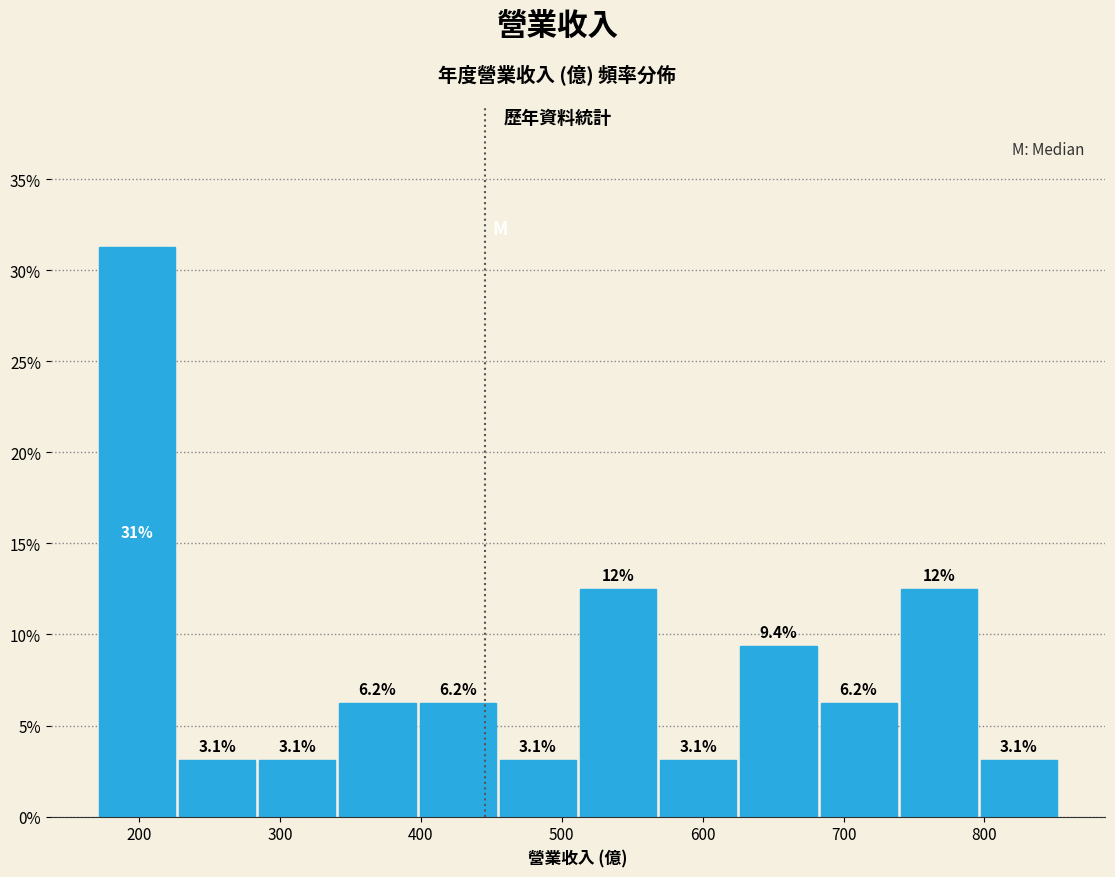

Which range on the x-axis has the tallest bar?

170 to 230